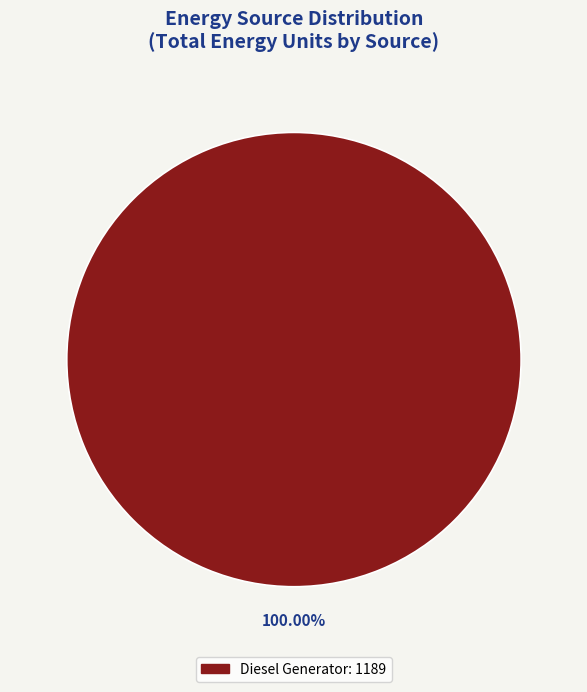

Rank the categories by value from highest to lowest.

Diesel Generator: 1189